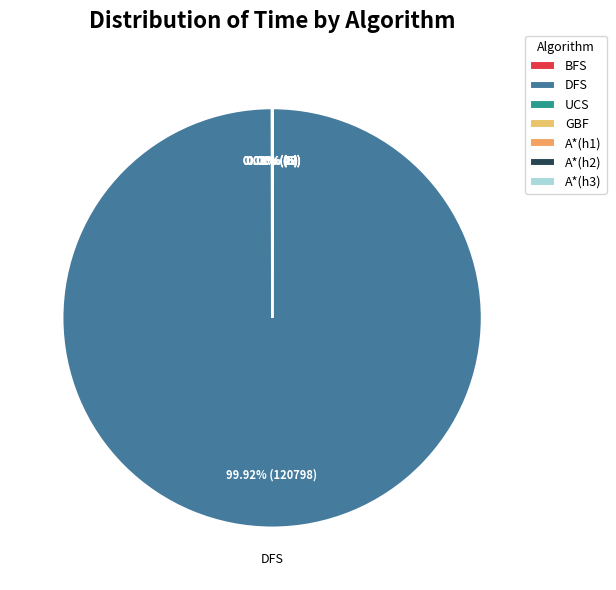

Count the number of slices in the pie.

7